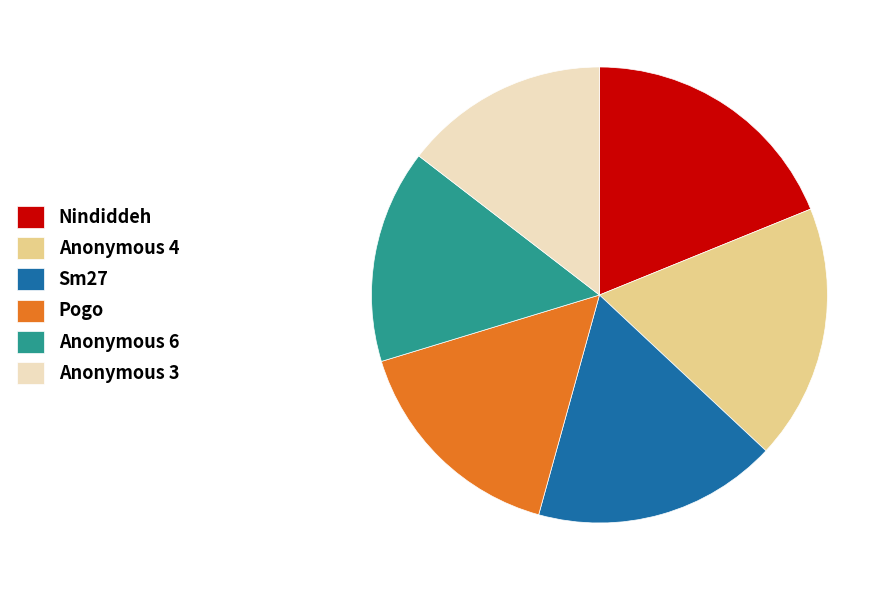

Is Sm27 the majority of the pie?

No